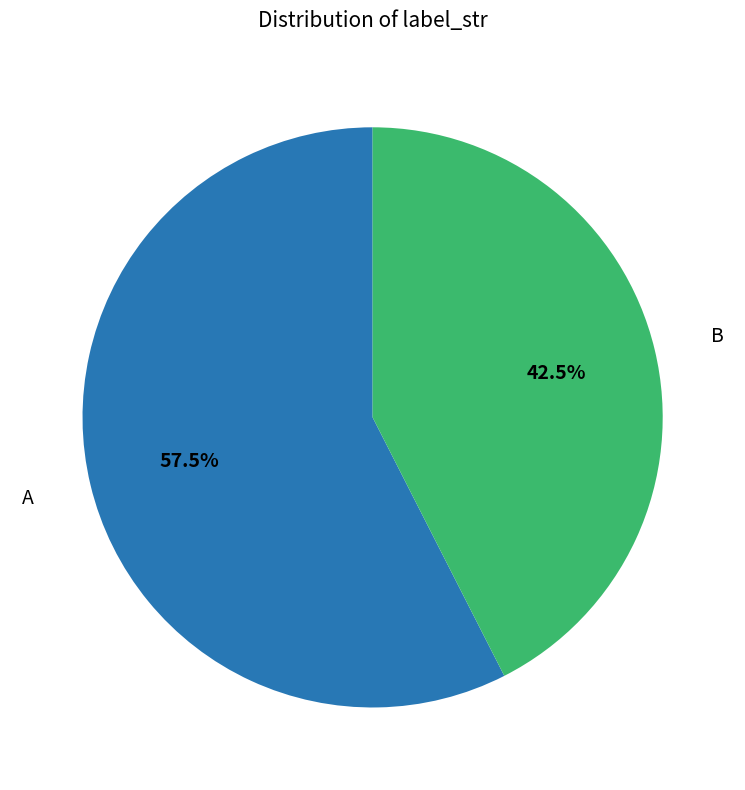

What portion of the pie excludes A?

42.5%